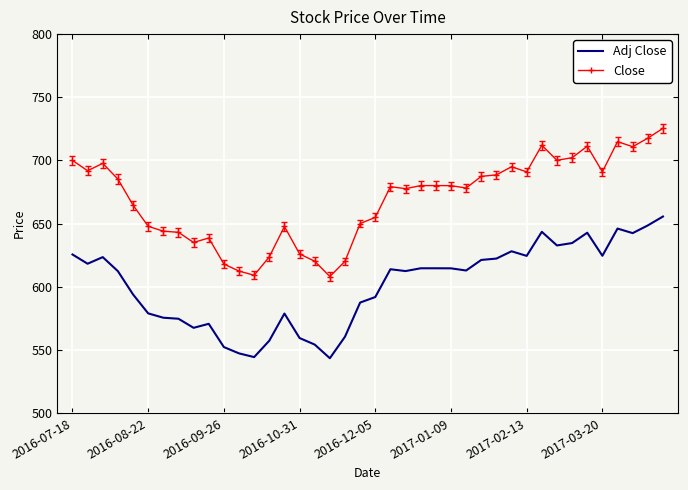

True or false: Close and Adj Close intersect in this chart.

False